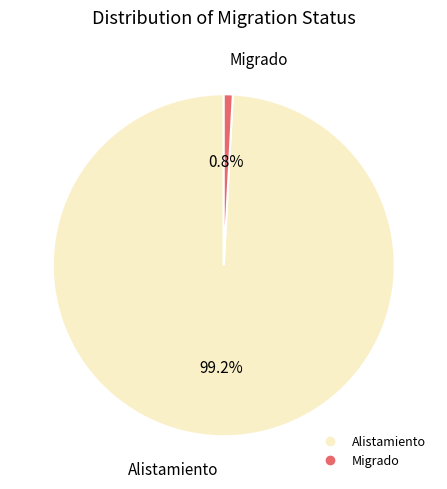

True or false: Alistamiento accounts for 89% of the total.

False